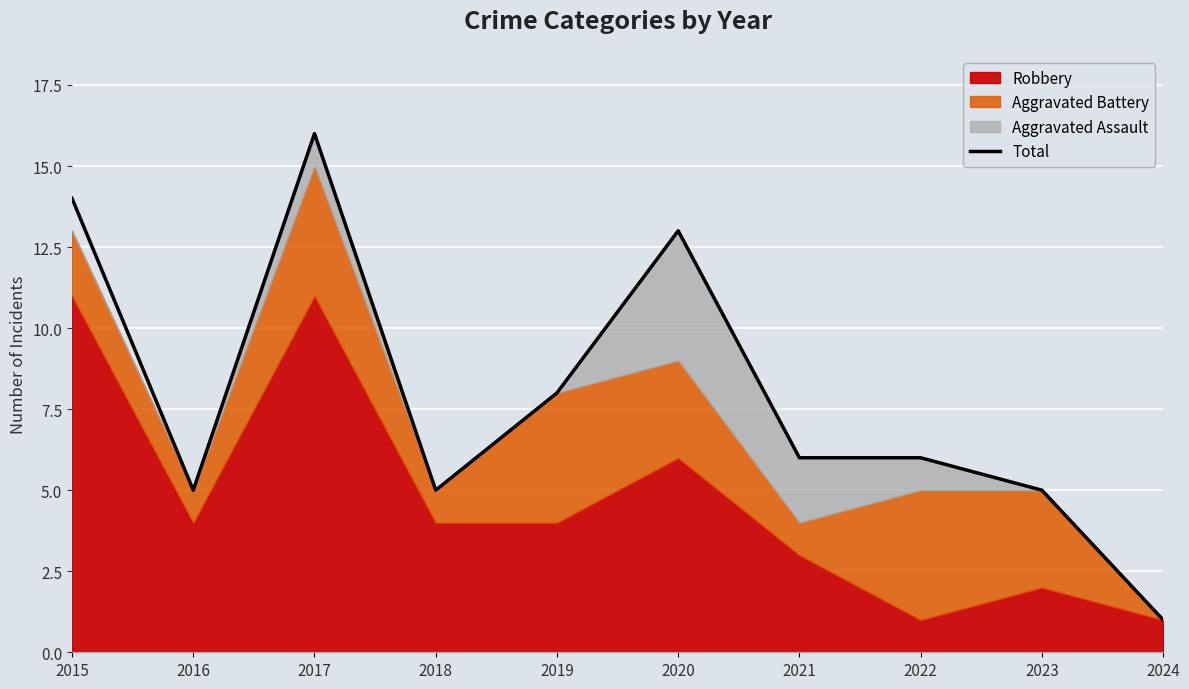

How many interior local peaks (higher than both neighbors) does the data have?

2